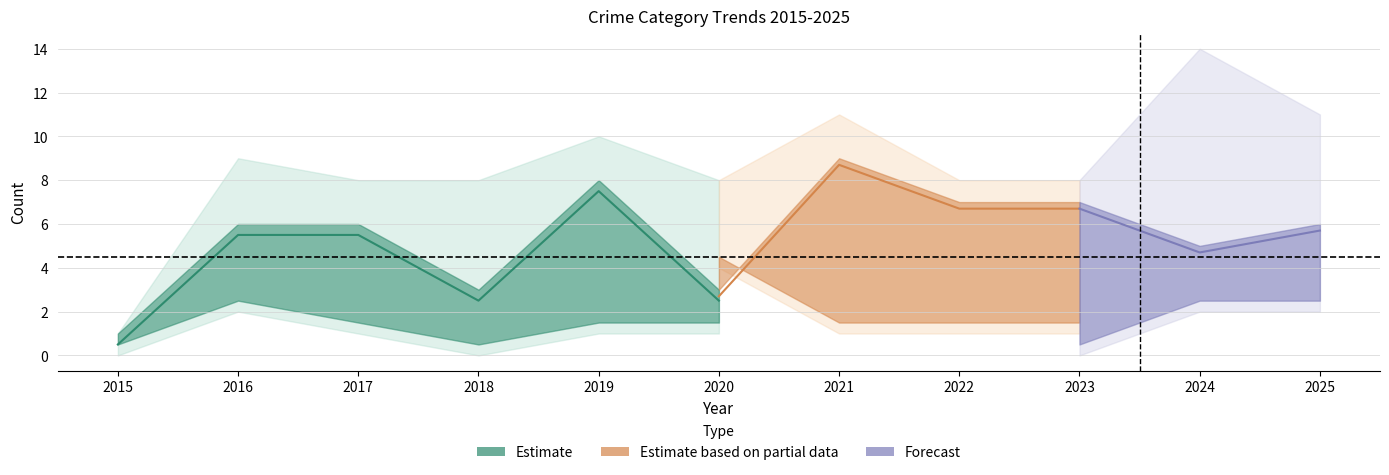

True or false: Criminal Sexual Assault has more than 2 interior local peaks.

False